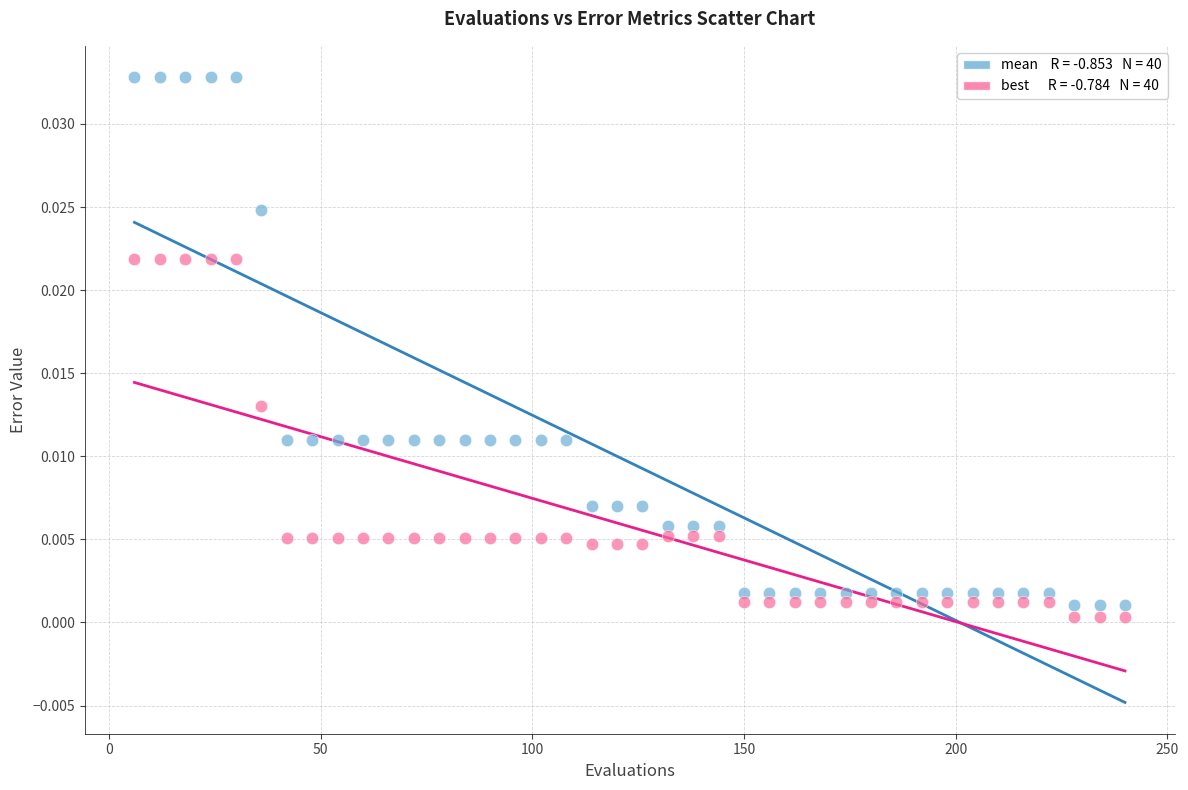

Across all data points, what is the range of X values (max minus min)?

234.0